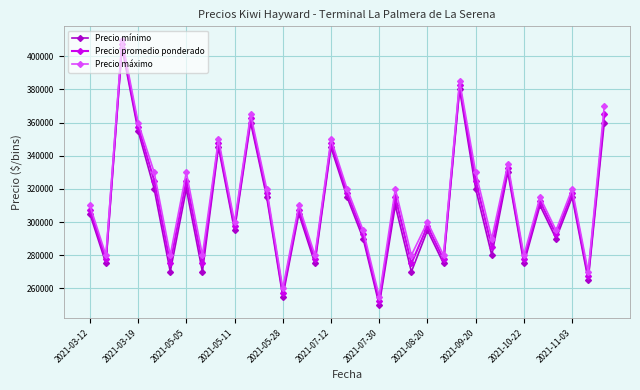

What is the greatest value displayed?

410000